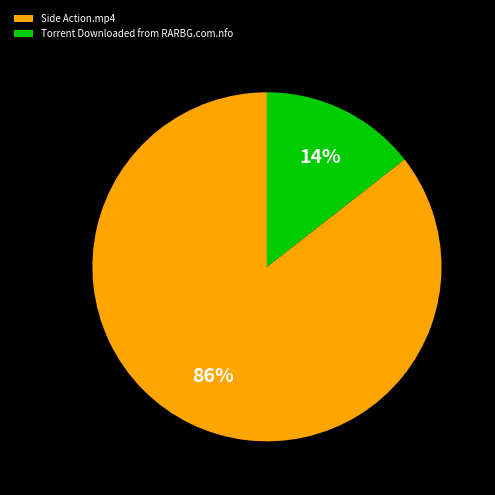

Which slice is the smallest?

Torrent Downloaded from RARBG.com.nfo